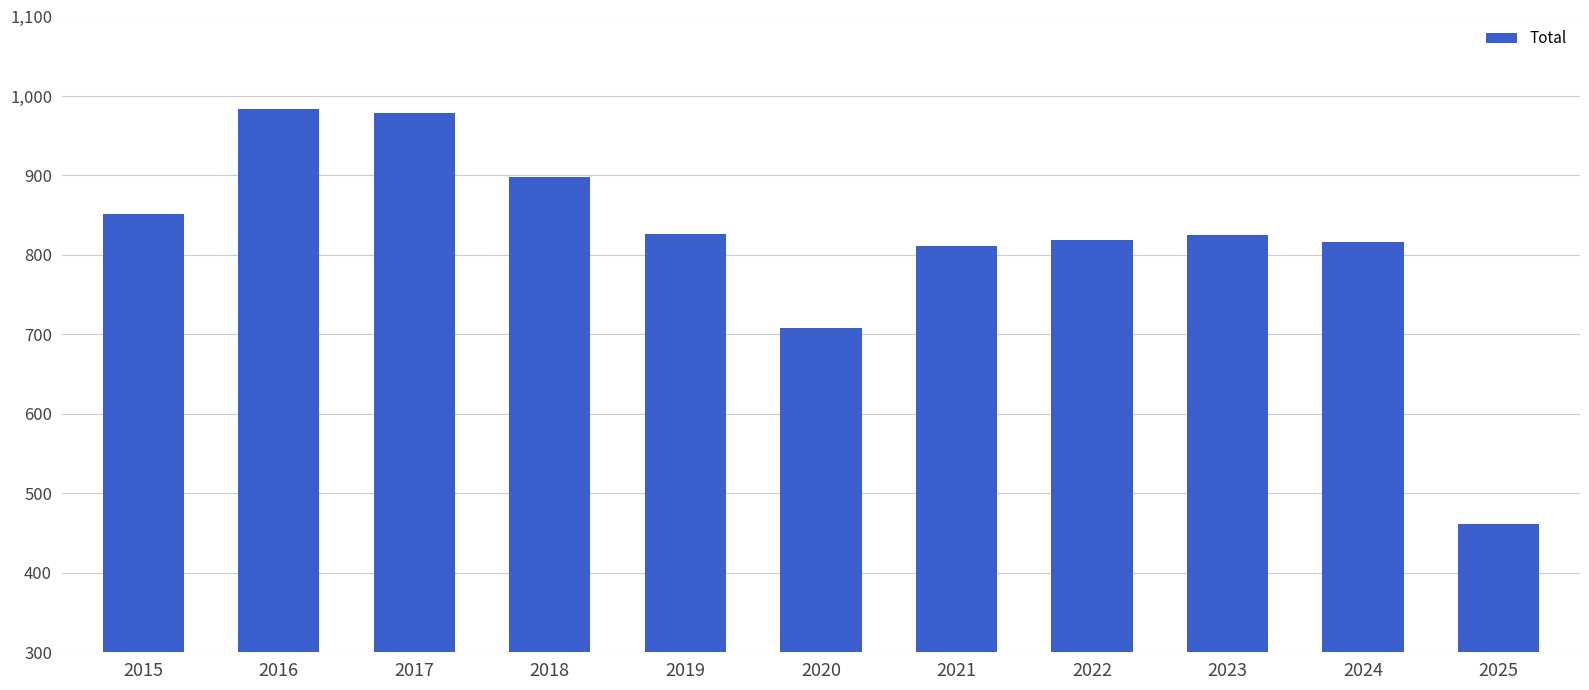

The chart shows a value of 442 at 2022. True or false?

False